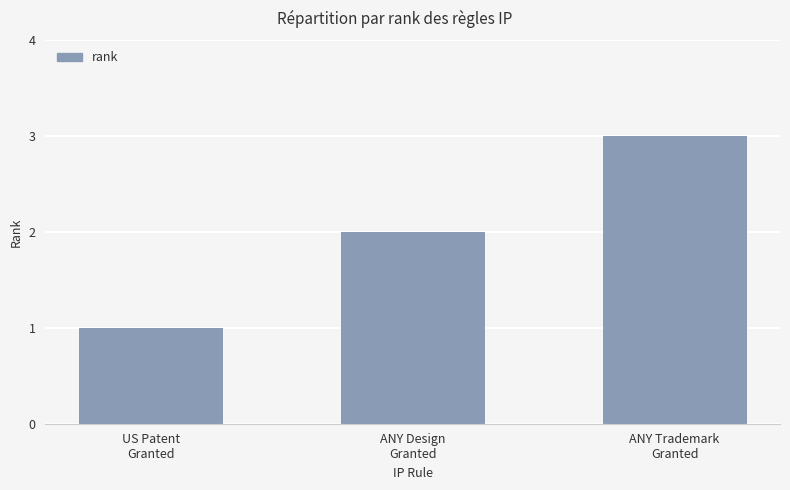

What is the smallest value displayed?

1